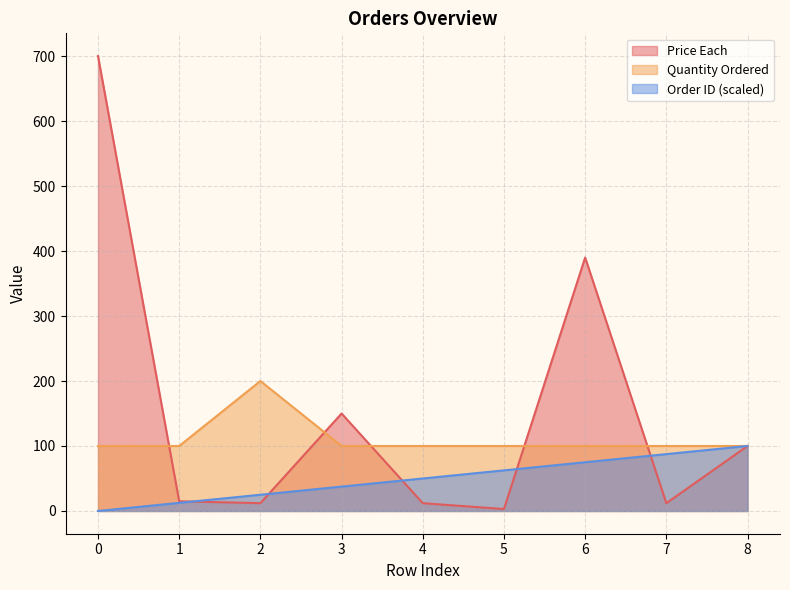

How many lines are shown in the chart?

3